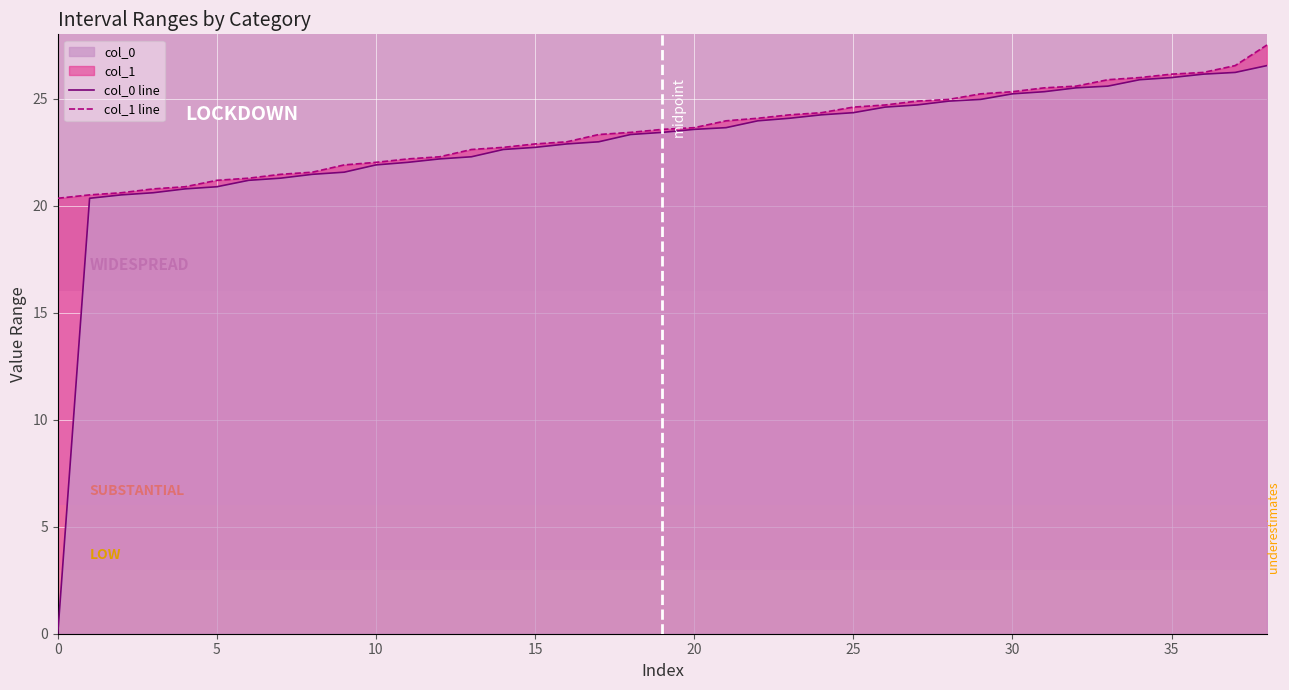

Does the chart display data point markers on the line(s)?

No